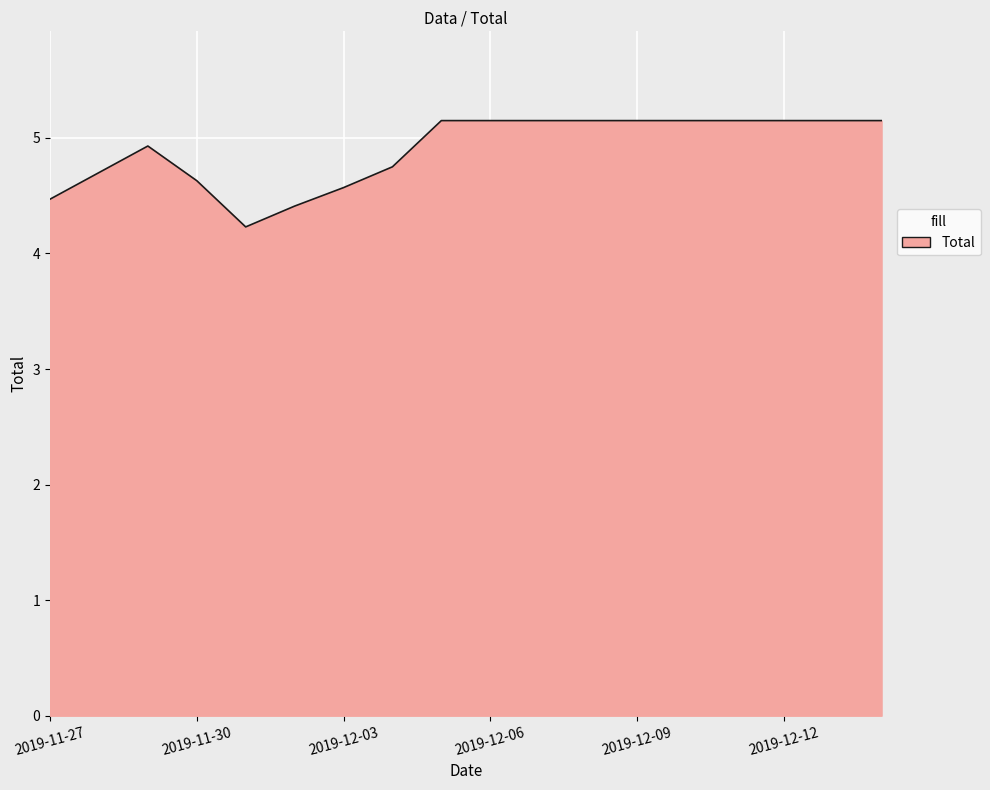

What is the maximum value shown in the chart?

5.2